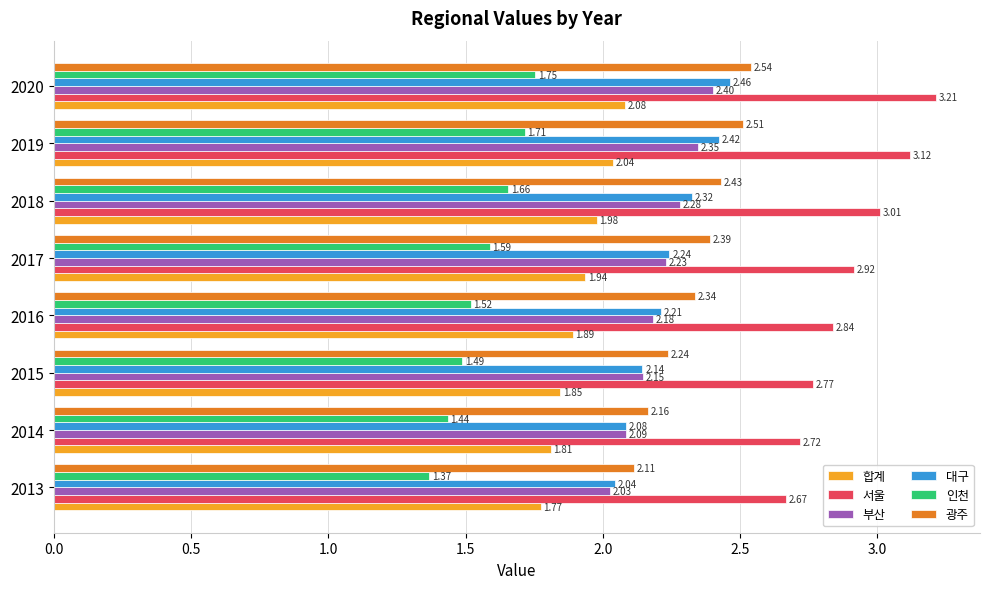

What is the spread (max minus min) of values at 2017?

1.3